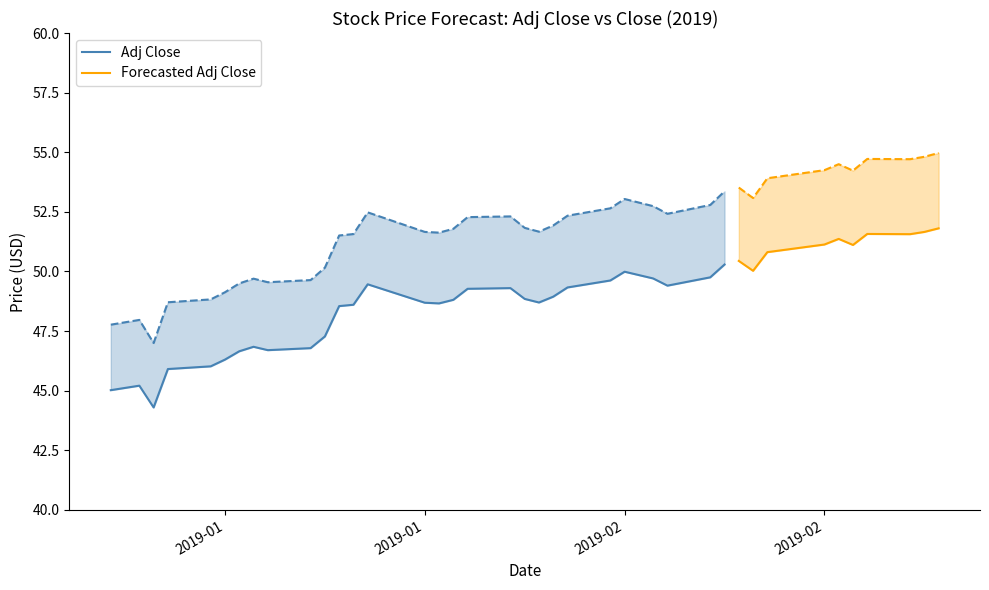

What is the total value across all series at 25?

102.7